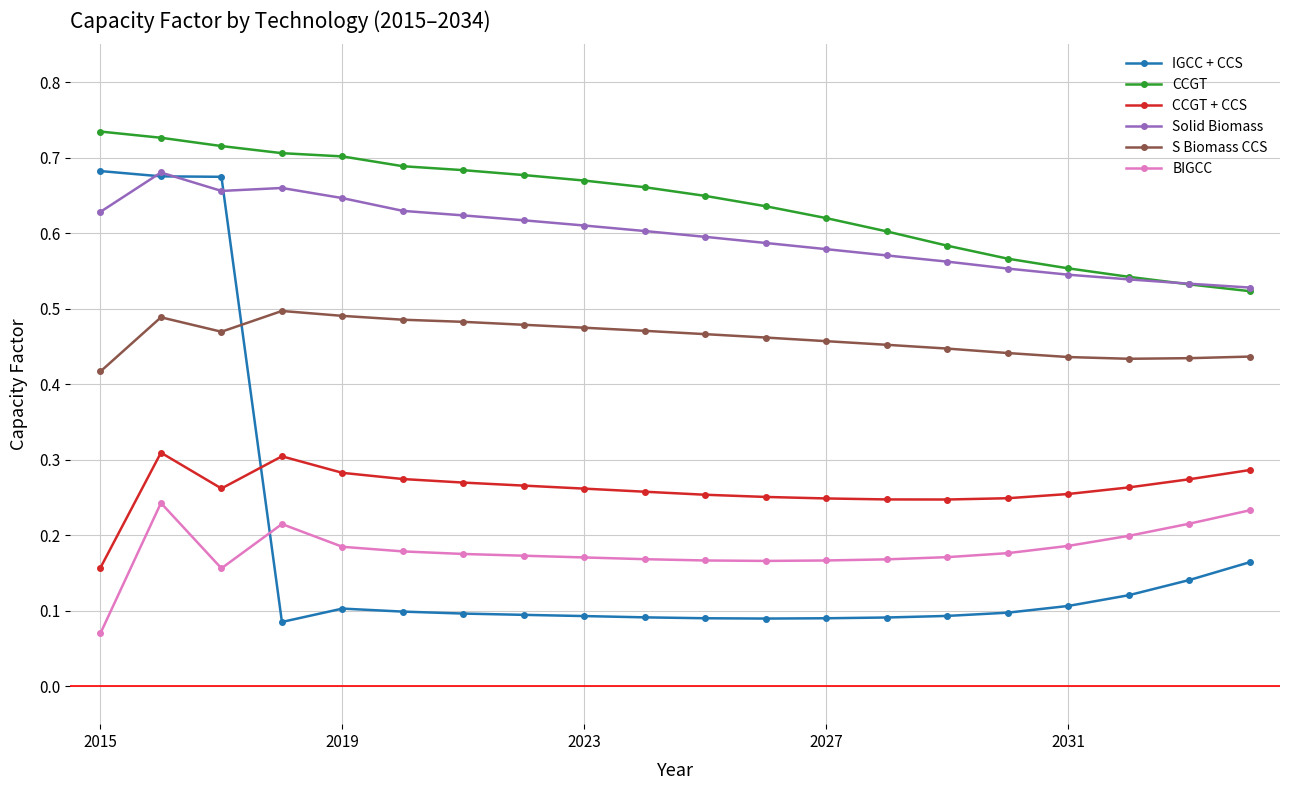

Count the CCGT + CCS values in the range 0 to 1.

20